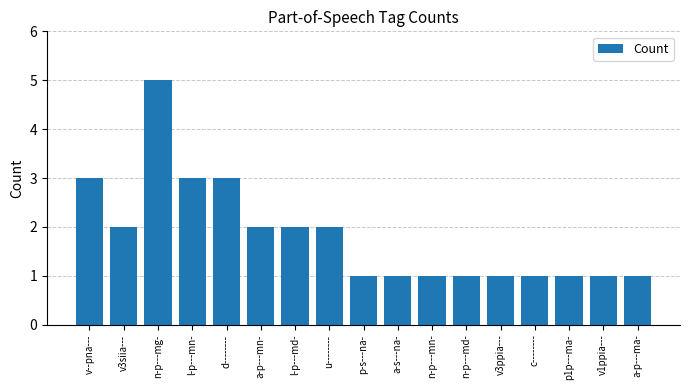

Approximately how many times larger is the value at v--pna--- compared to c--------?

3.0